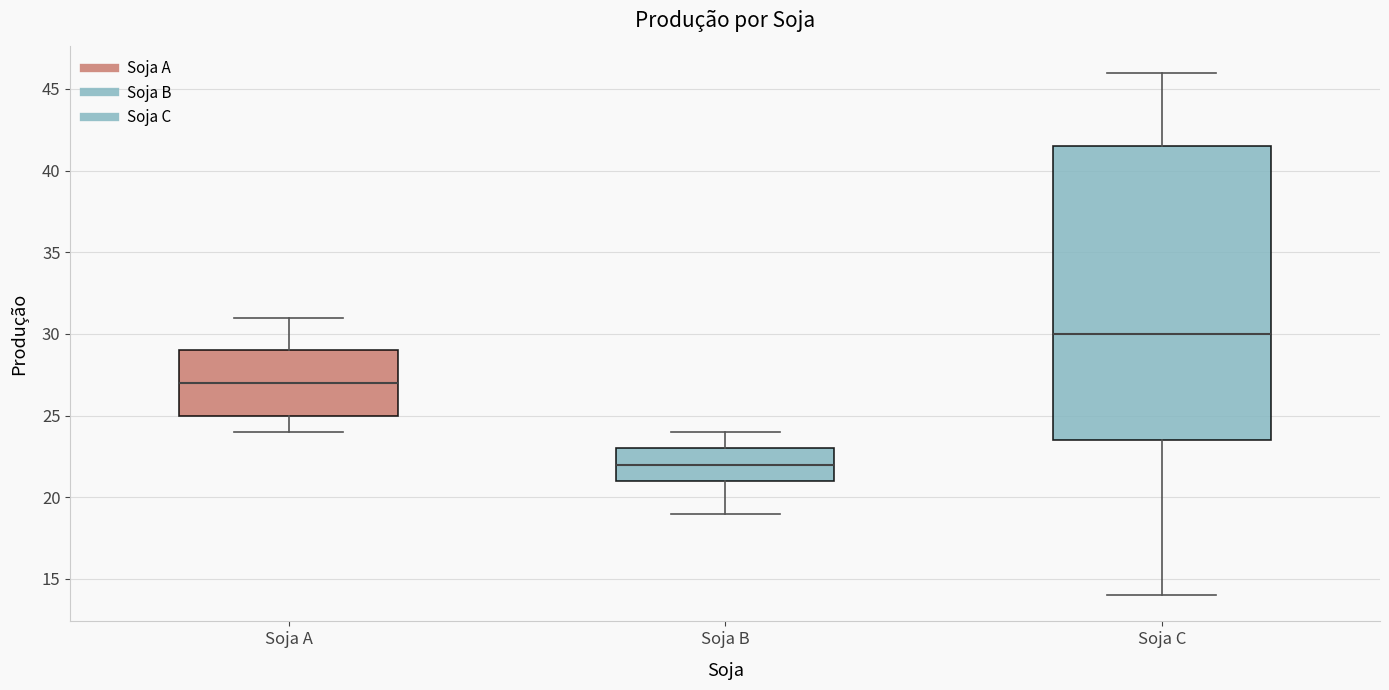

Reading left to right, transcribe this box plot: for each box, give where its median line is, the range the box spans, and where its two whiskers end, as read against the y-axis. The values are not printed on the chart, so give them approximately, as read against the axis.

Soja A: median 27.0, box 25.0 to 29.0, whiskers 24.0 to 31.0
Soja B: median 22.0, box 21.0 to 23.0, whiskers 19.0 to 24.0
Soja C: median 30.0, box 23.5 to 41.5, whiskers 14.0 to 46.0